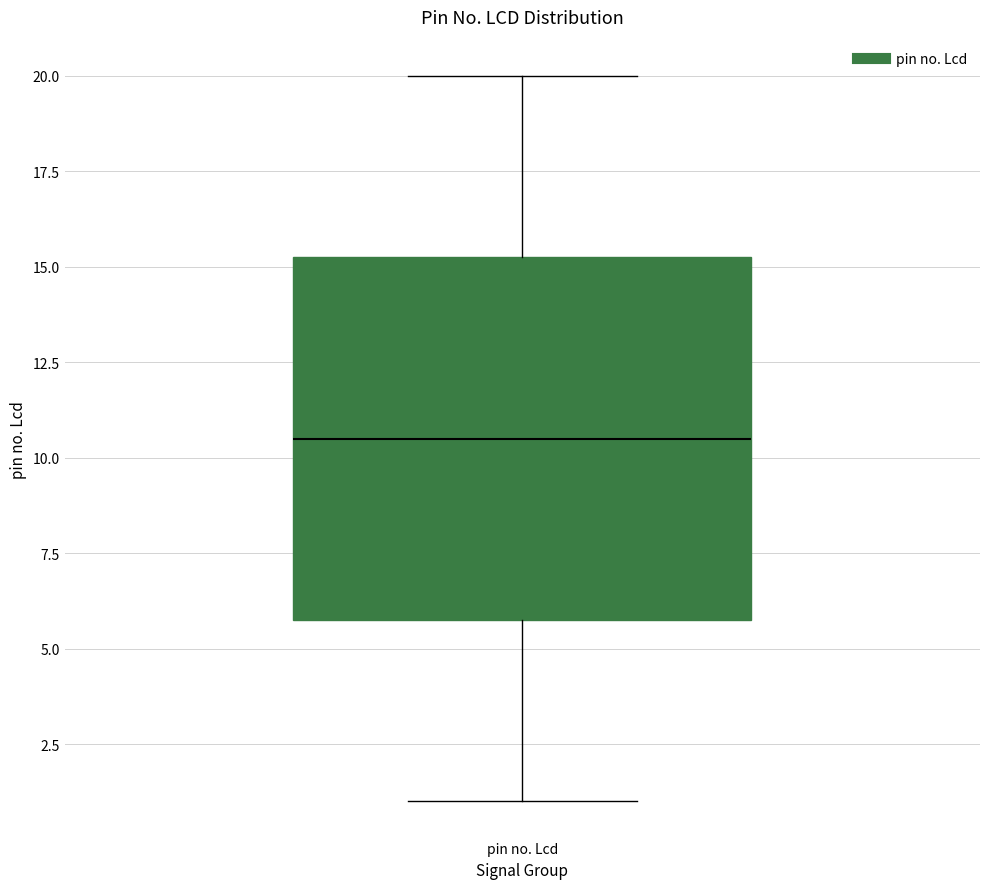

Where does the lower whisker of the box for pin no. Lcd end on the y-axis? The values are not printed on the chart, so give them approximately, as read against the axis.

1.0